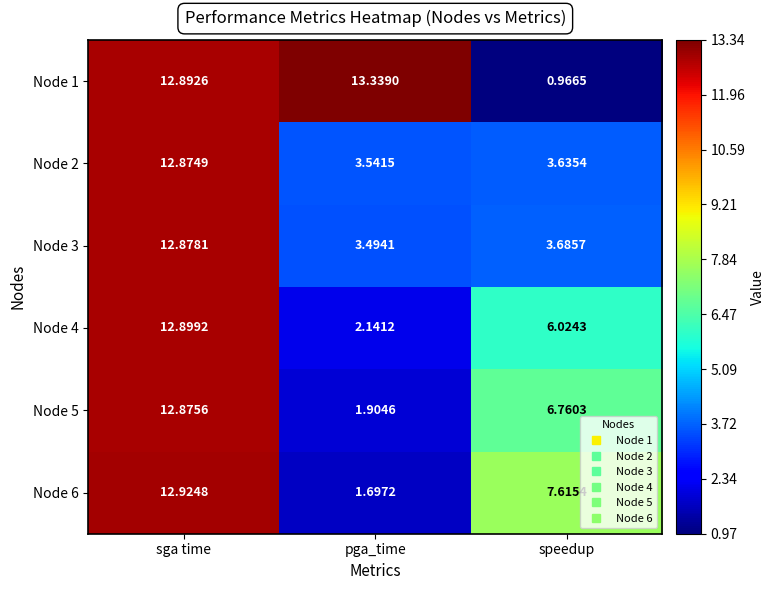

Between pga_time and speedup, which series saw the biggest shift?

Node 1